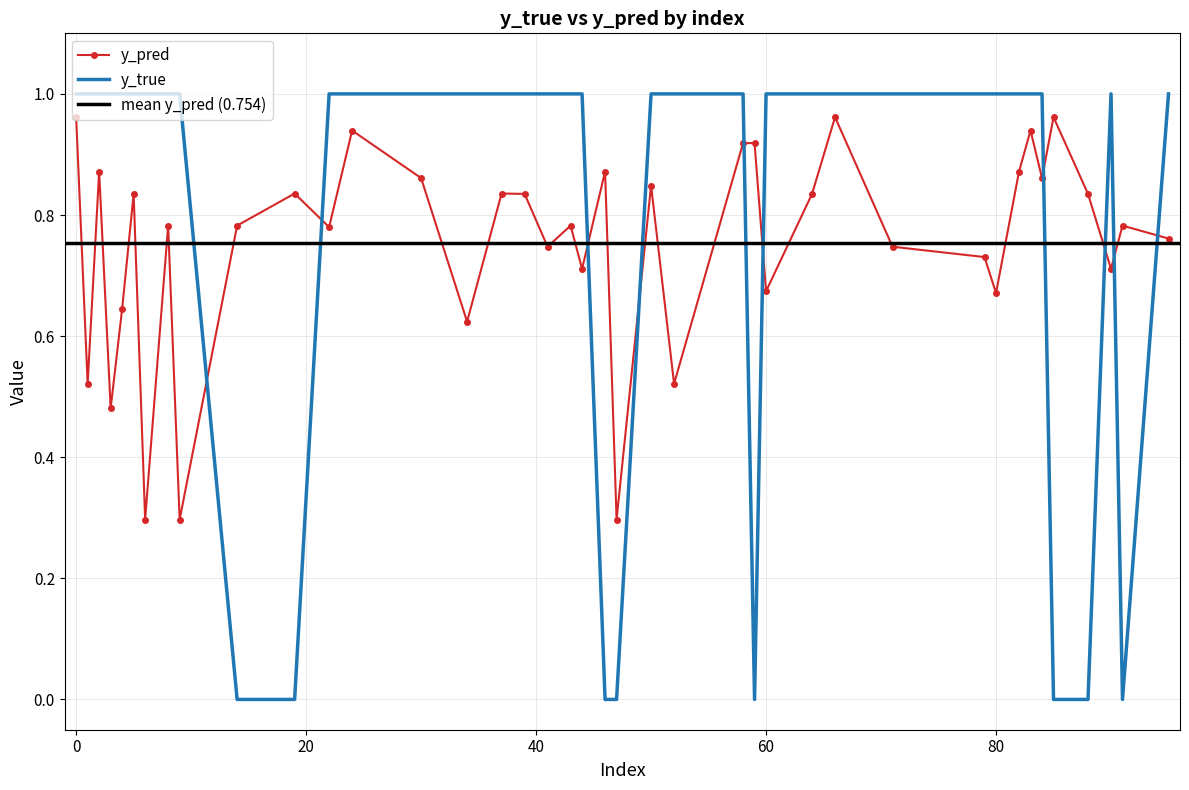

How many series are shown in this chart?

2